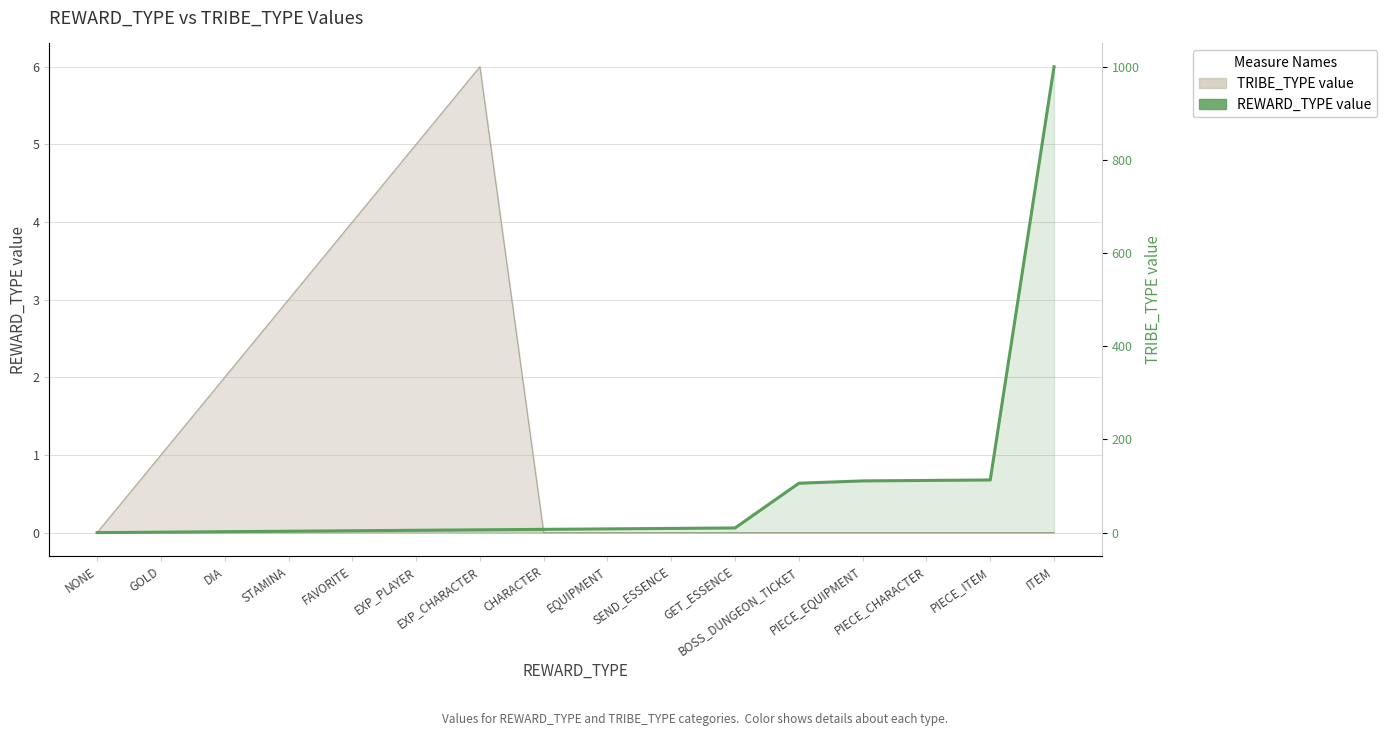

What is the greatest value displayed?

1000